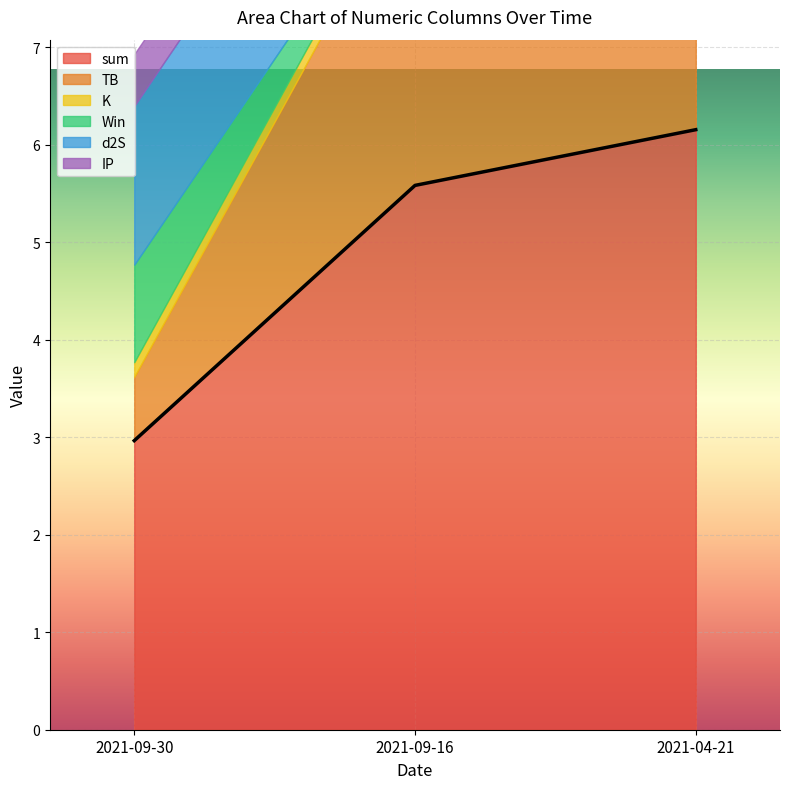

The value of Win at 2021-04-21 is -0.3. True or false?

False